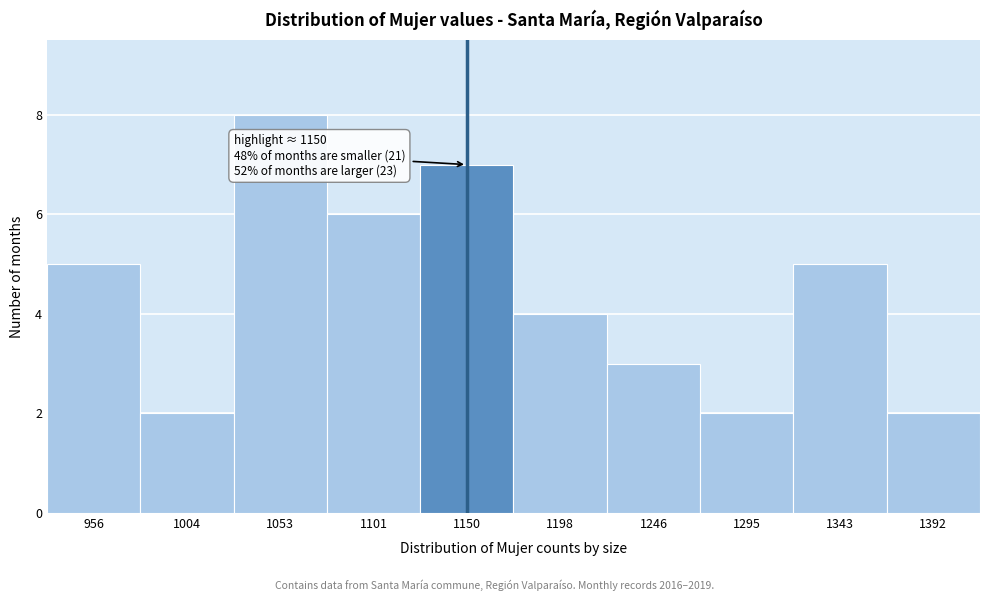

Reading right to left, transcribe all the data shown in this chart.

1392=2	1343=5	1295=2	1246=3	1198=4	1150=7	1101=6	1053=8	1004=2	956=5